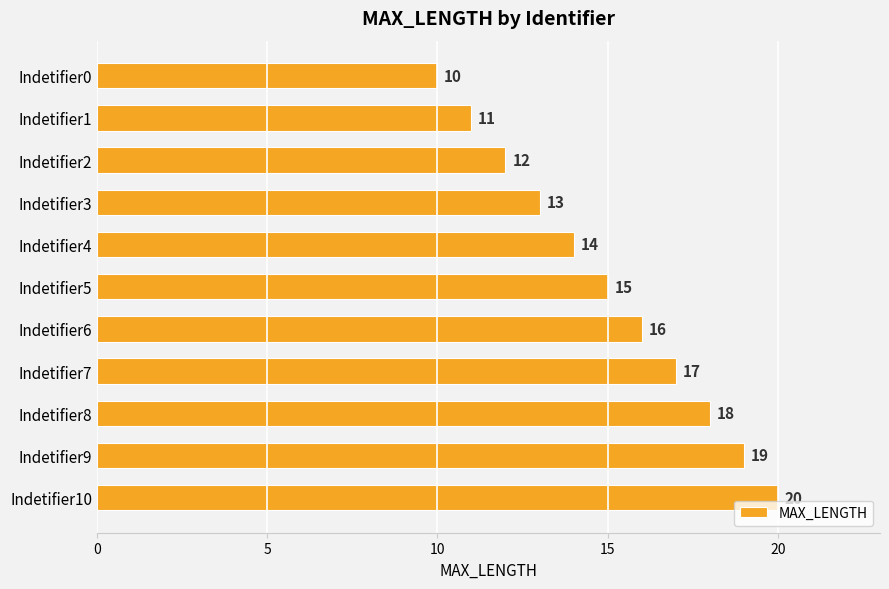

Rank the categories by value from lowest to highest.

Indetifier0, Indetifier1, Indetifier2, Indetifier3, Indetifier4, Indetifier5, Indetifier6, Indetifier7, Indetifier8, Indetifier9, Indetifier10